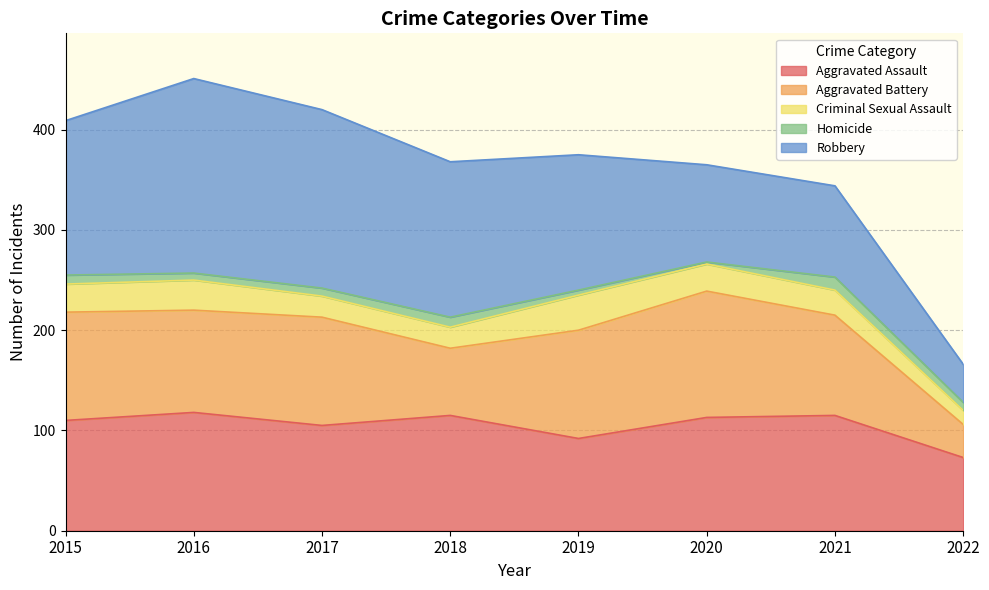

Reading left to right, list all the values displayed in this chart.

Aggravated Assault: 110	118	105	115	92	113	115	73
Aggravated Battery: 108	102	108	67	108	126	100	33
Criminal Sexual Assault: 28	30	21	21	35	27	25	14
Homicide: 9	7	8	10	5	2	13	8
Robbery: 154	194	178	155	135	97	91	38